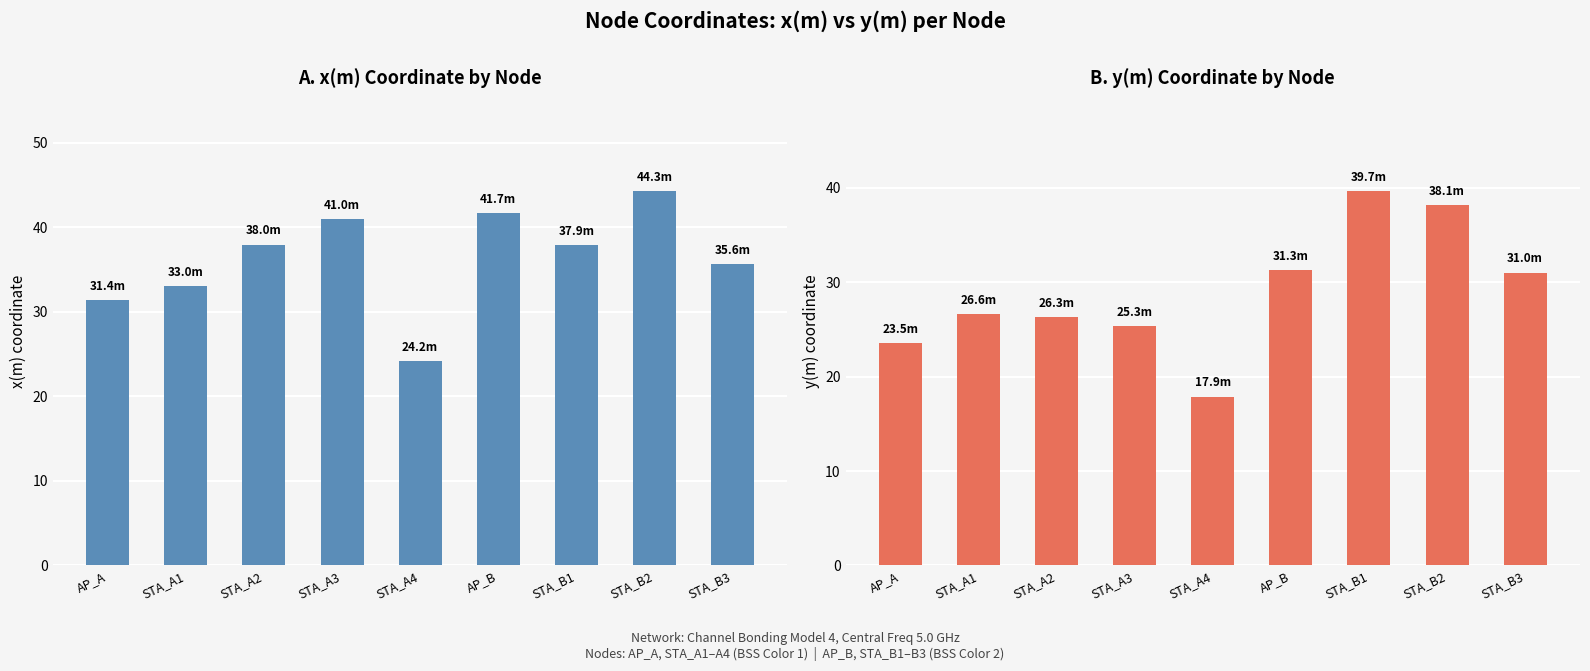

Where does the x(m) series first go above 37?

STA_A2